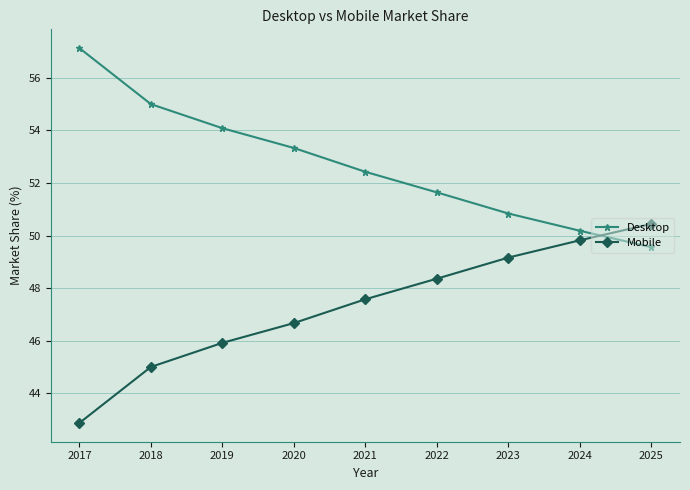

Which series has the largest total across all categories?

Desktop